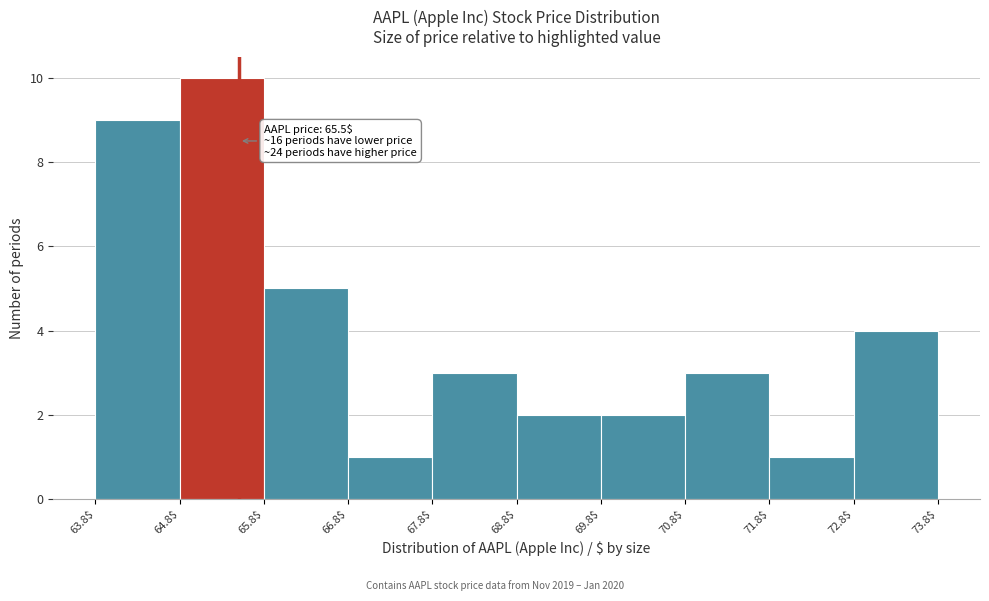

Which range on the x-axis has the tallest bar?

64.8$ to 65.8$